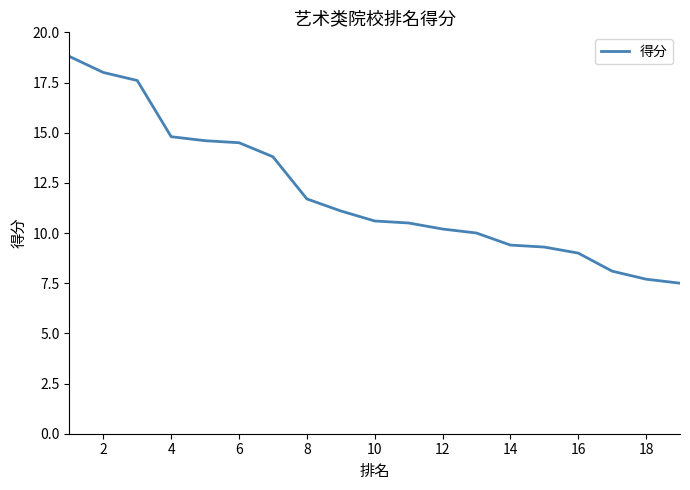

What is the difference between the maximum and minimum values?

11.3